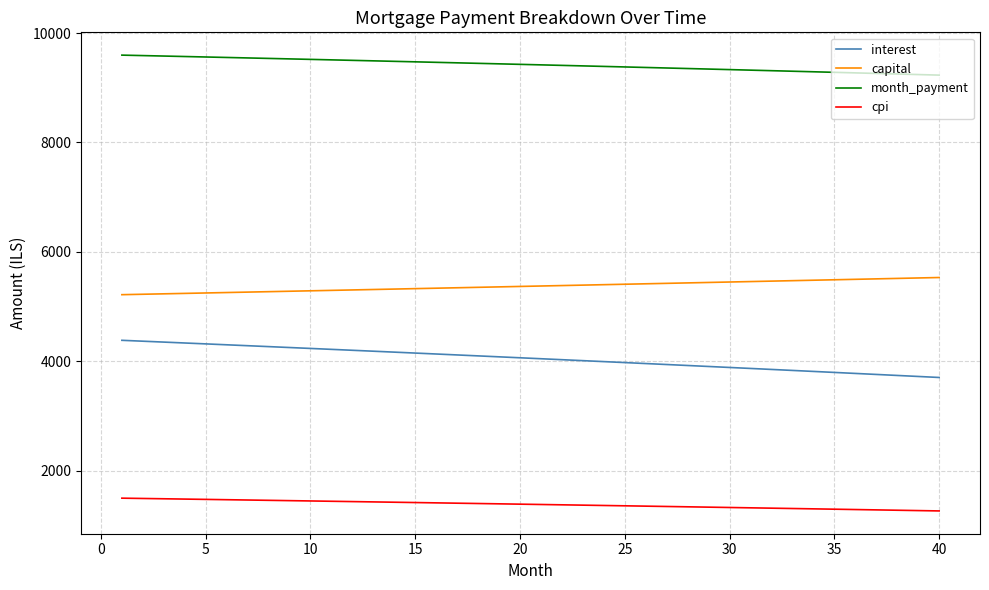

Rank the series by their average value, from highest to lowest.

month_payment, capital, interest, cpi